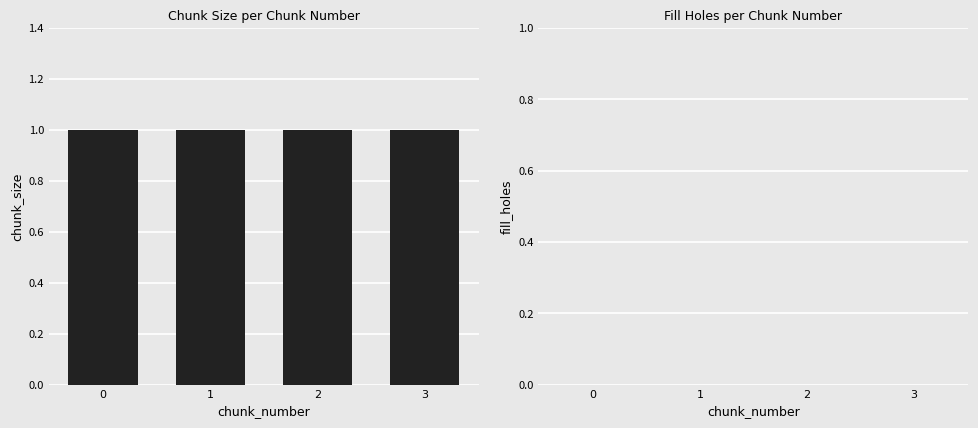

List the labels in order of fill_holes value, smallest first.

0, 1, 2, 3